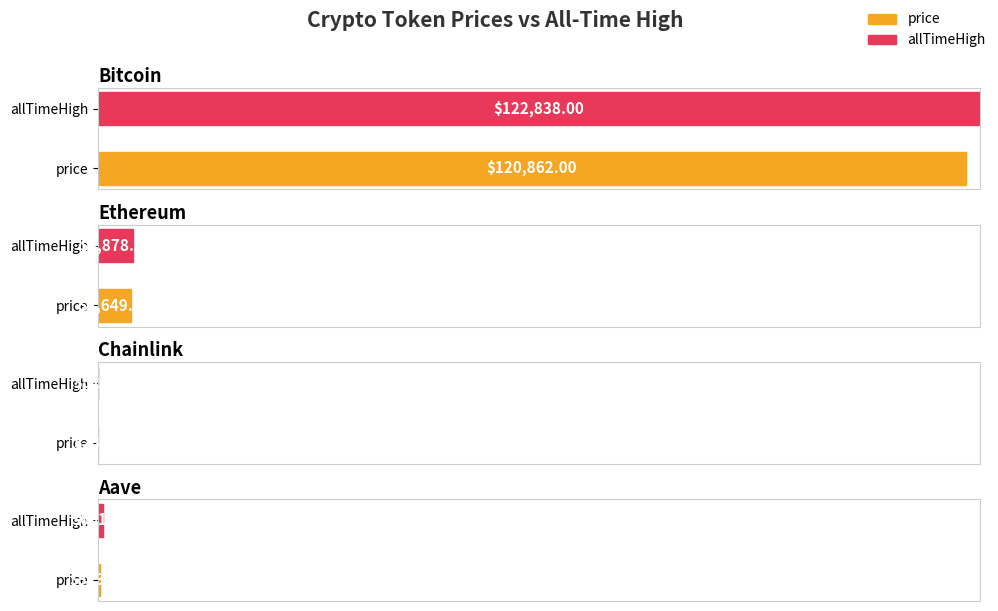

At which label is allTimeHigh closest to 61445?

Ethereum